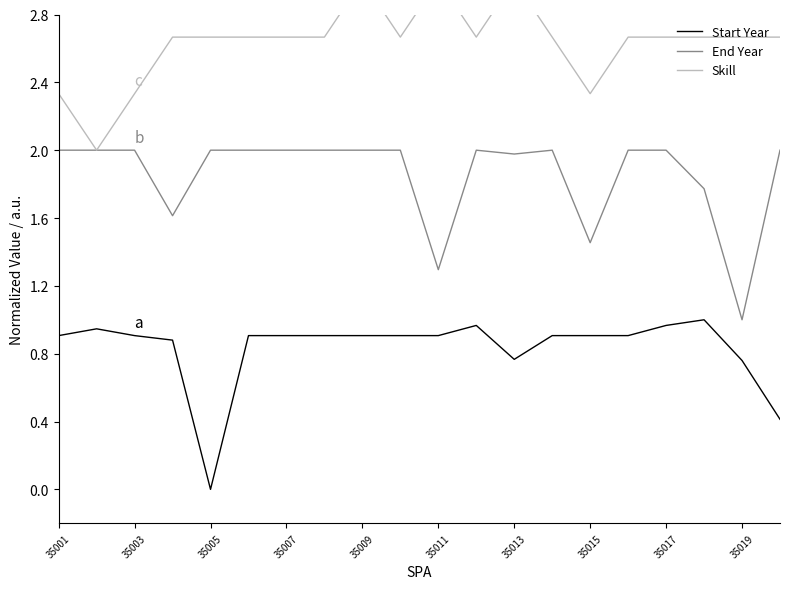

At which category does End Year reach its first local peak?

11